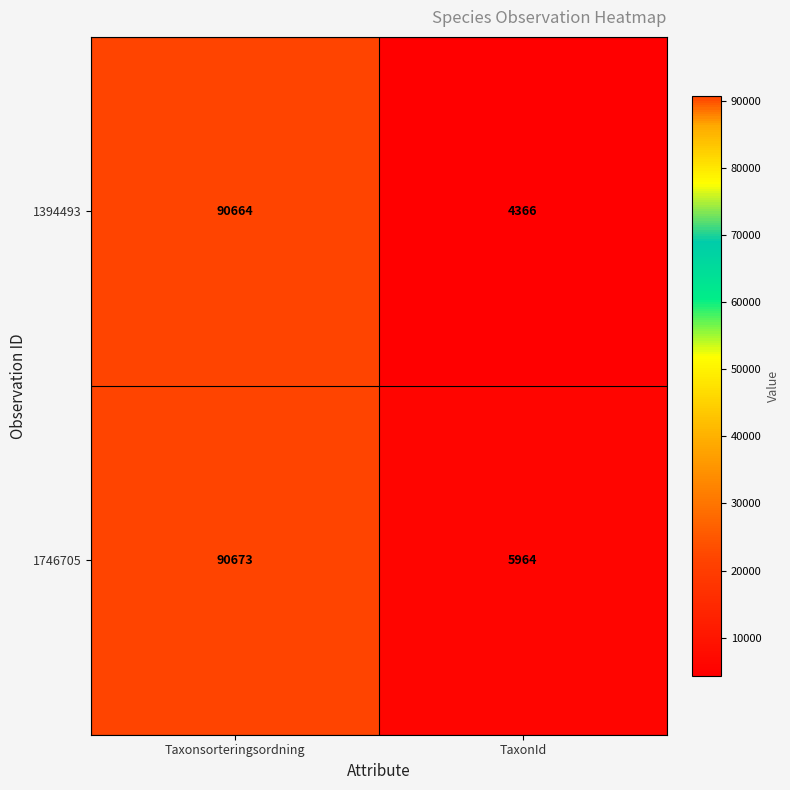

The 1394493 series shows 124766 at Taxonsorteringsordning. True or false?

False